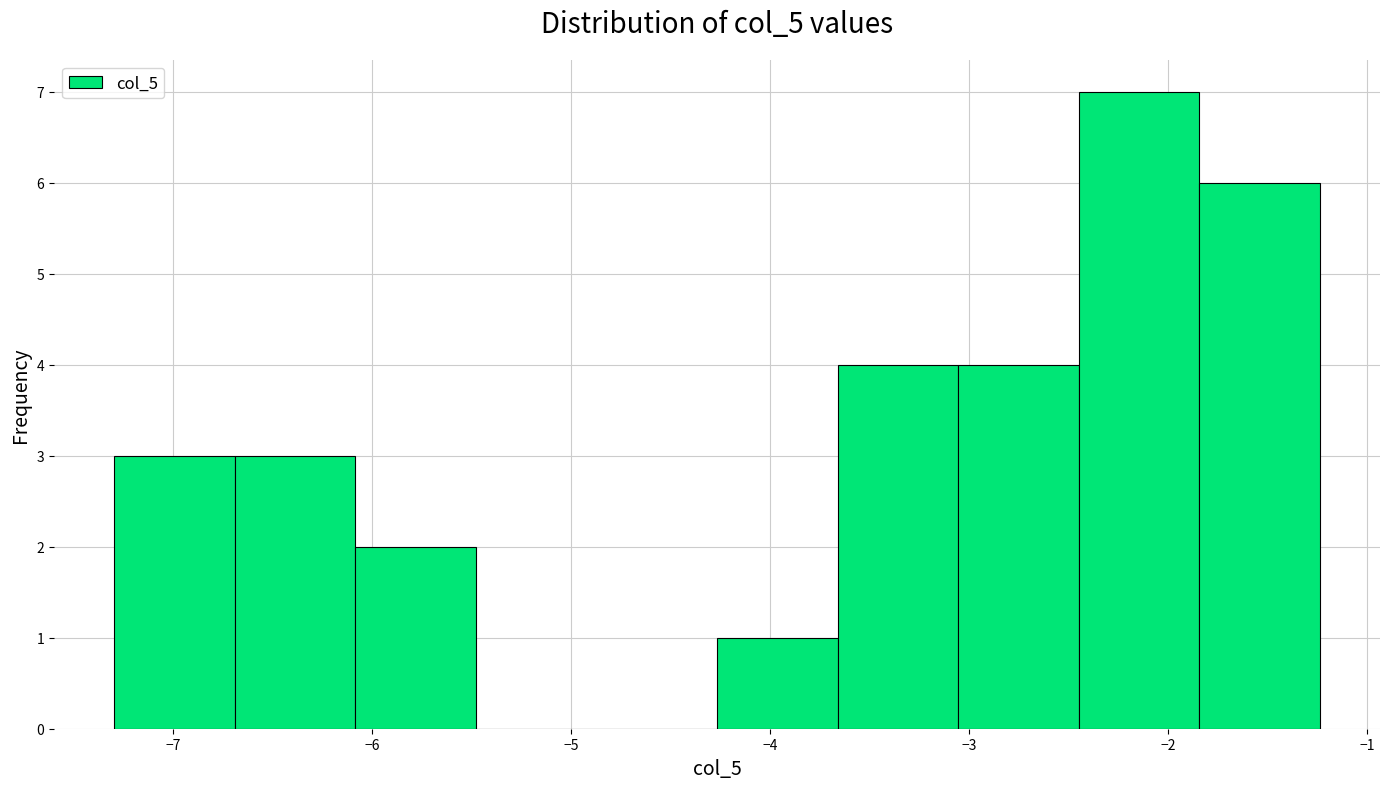

Which range on the x-axis has the tallest bar?

-2.5 to -1.8